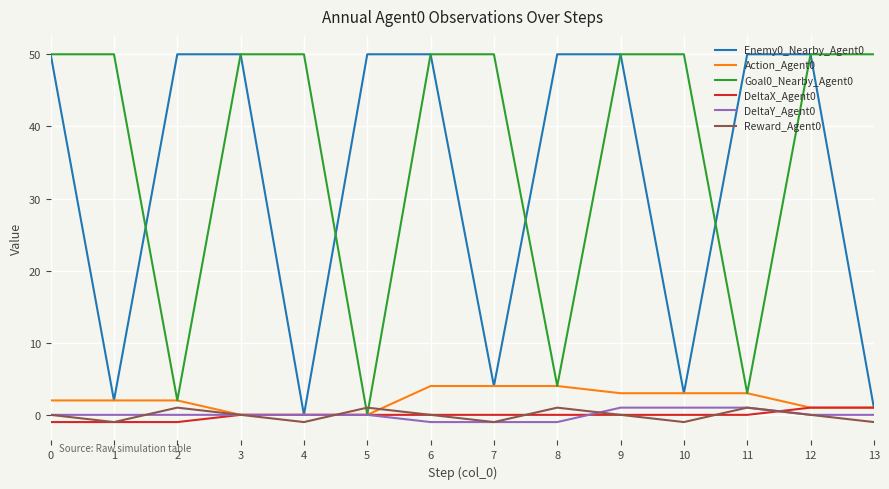

The value of Action_Agent0 at 11 is 5. True or false?

False